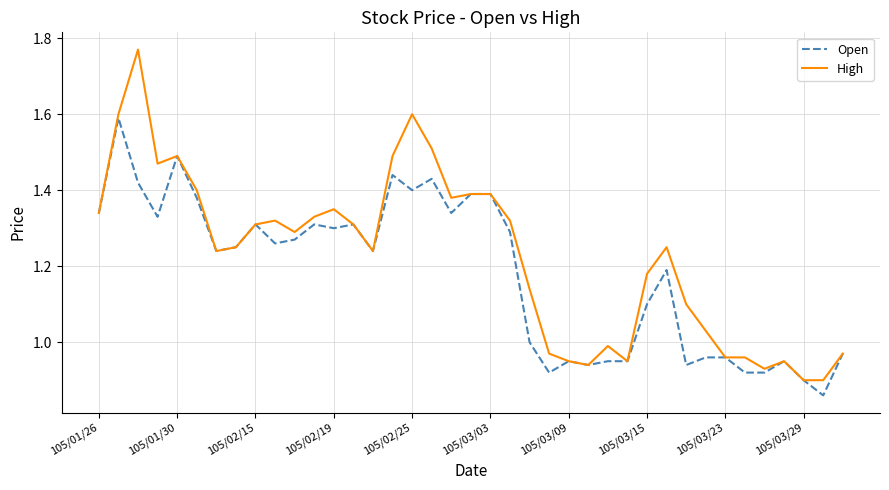

At how many categories does at least one series exceed 1?

27